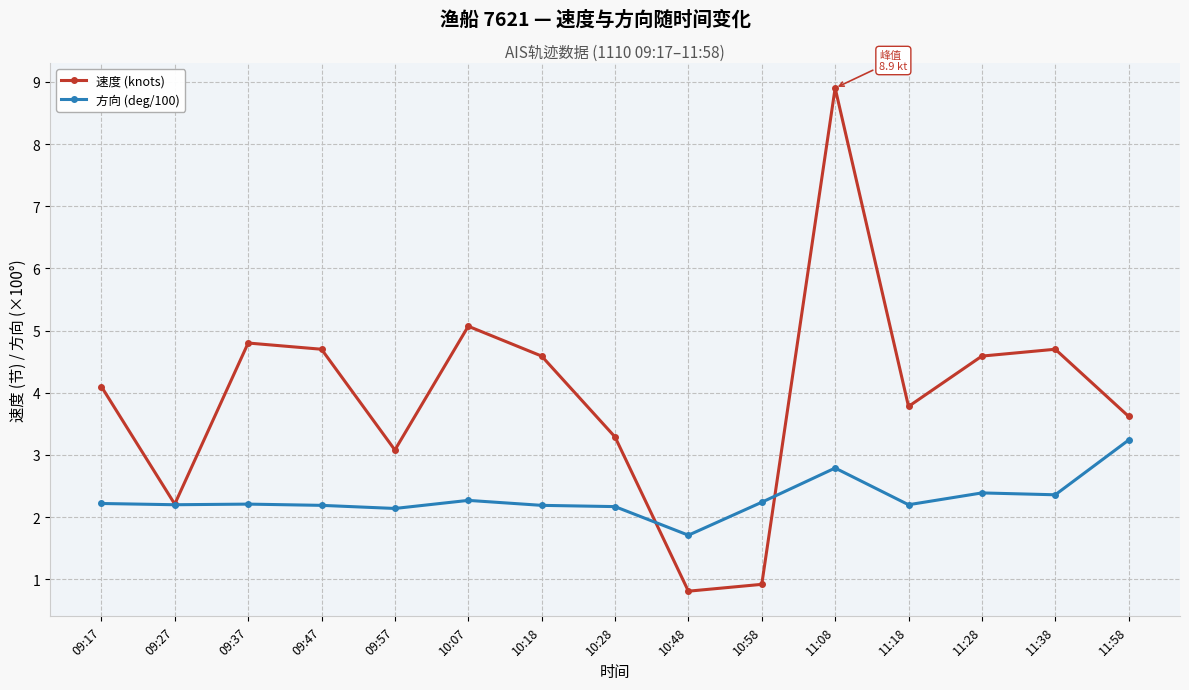

How many data points in 方向 (deg/100) are above 2?

14